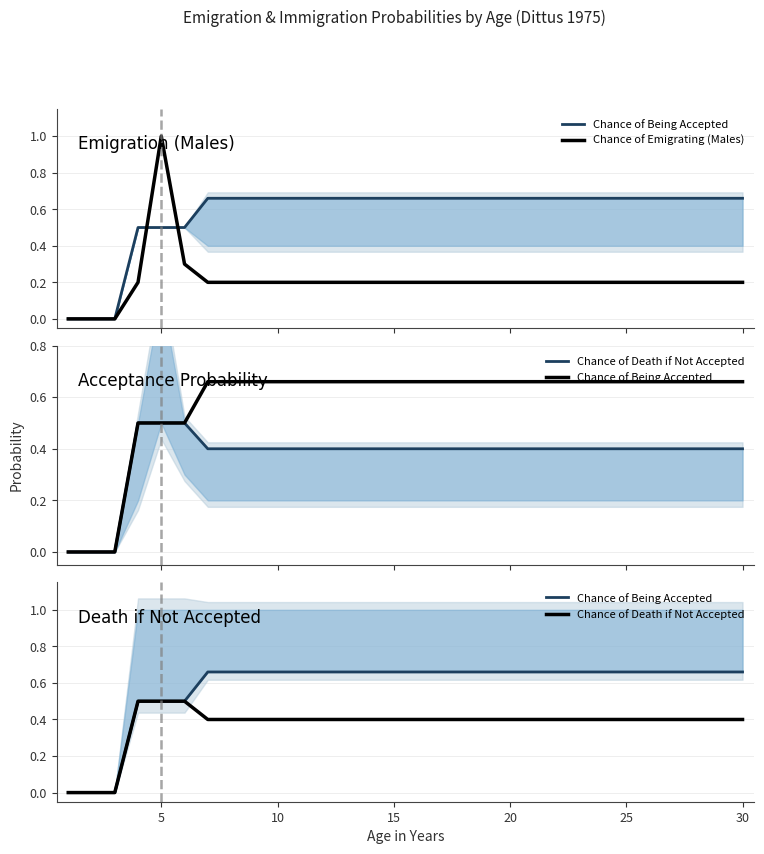

How many categories are shown in the chart?

30